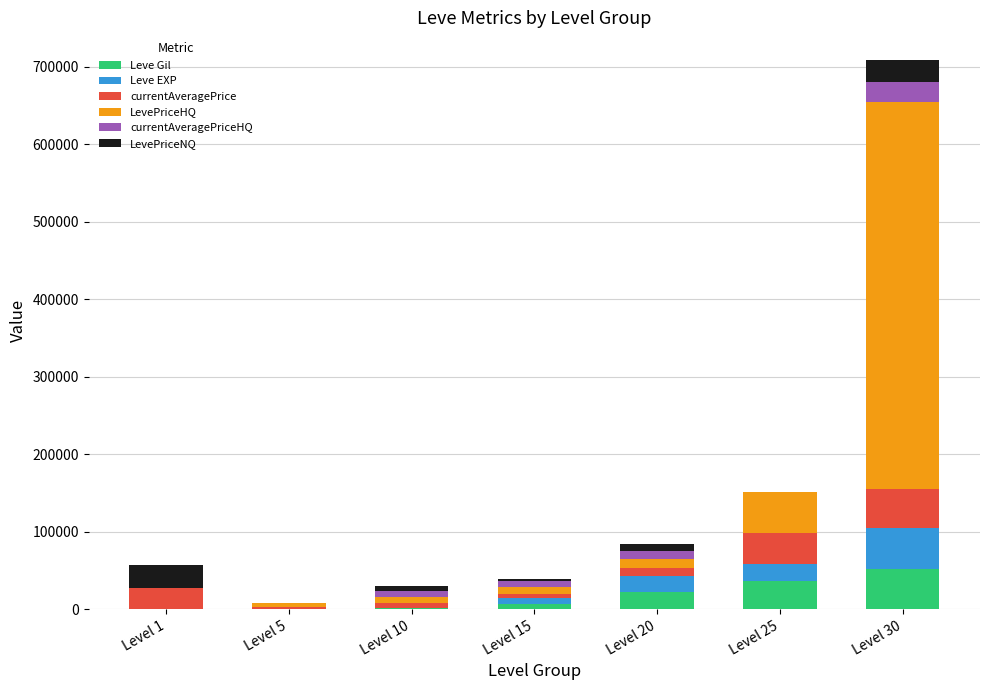

At which category is the sum across all series the highest?

Level 30